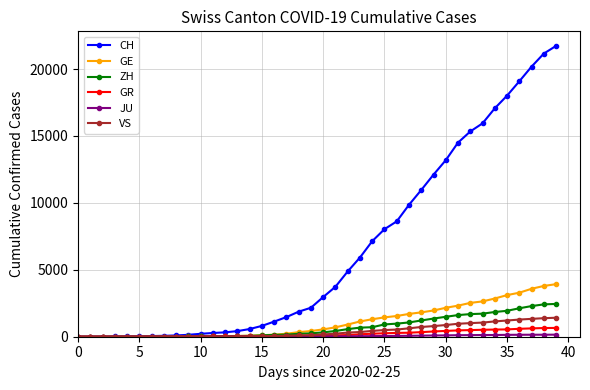

How many data points in GR are less than 84?

20